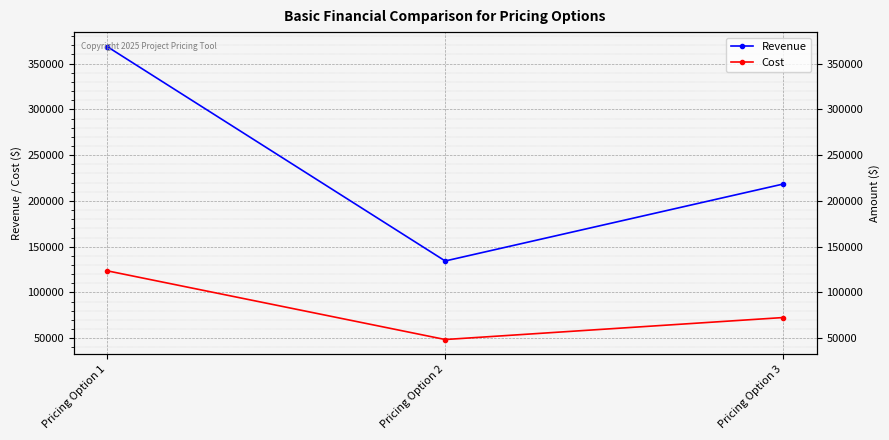

Reading left to right, list all the values displayed in this chart.

Revenue: 368400	134400	218400
Cost: 123600	48600	72600